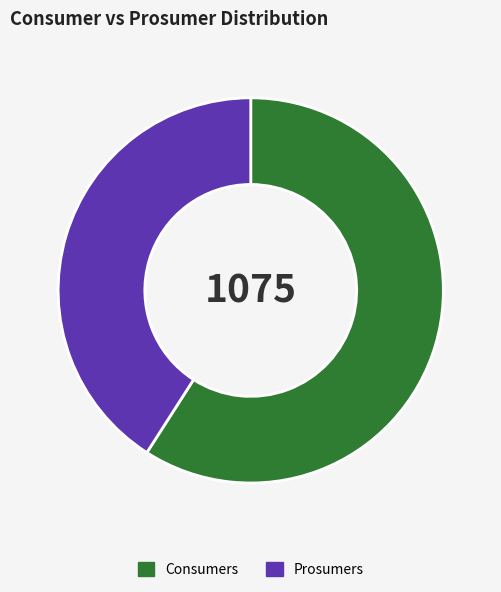

Rank the categories by value from highest to lowest.

Consumers, Prosumers